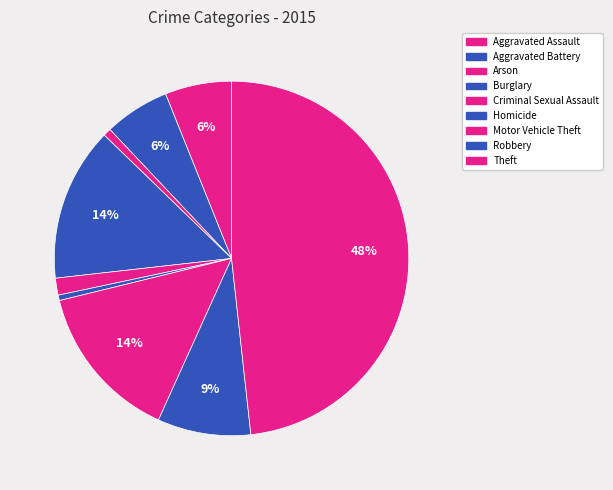

Does Theft account for over 50% of the chart?

No